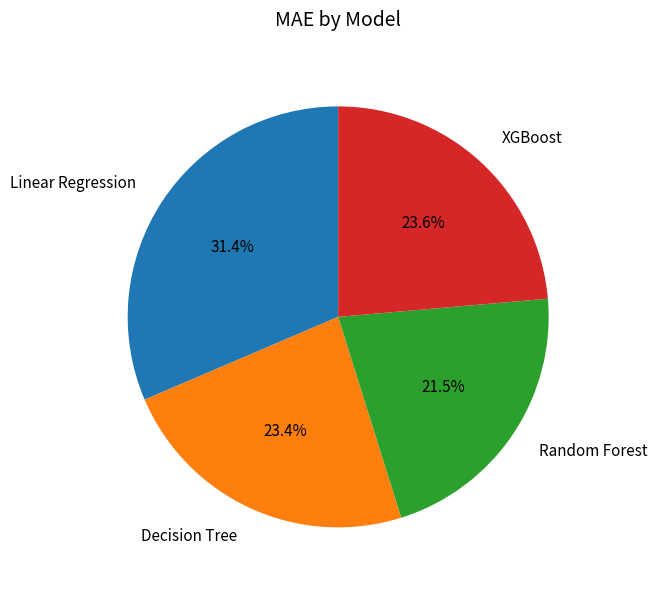

To the nearest percent, what is the average slice percentage?

25%